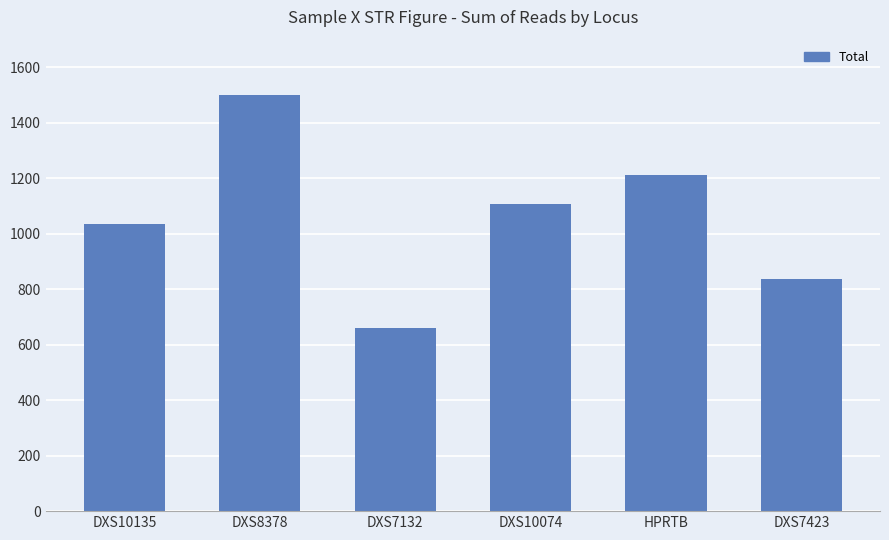

What is the label of the 3rd bar from the left?

DXS7132